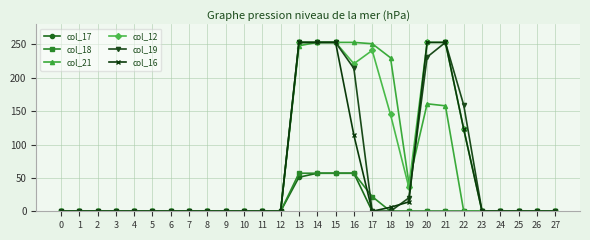

Is the value of col_16 at 16 greater than the value of col_19 at 2?

Yes